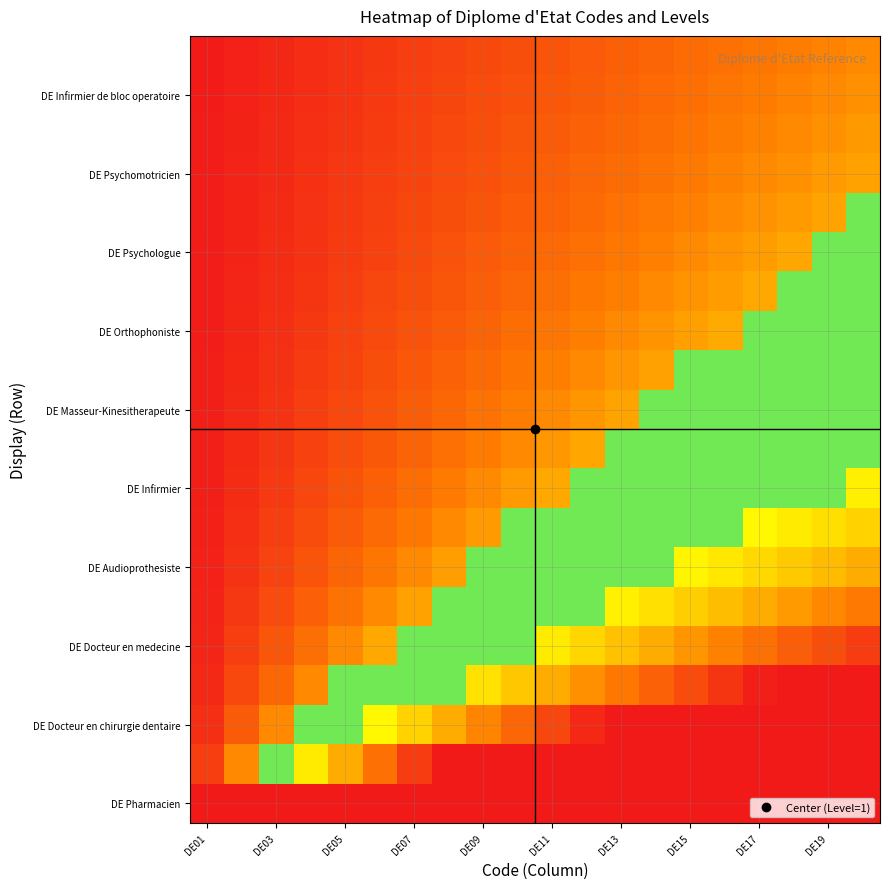

At which category is the sum across all series the highest?

19